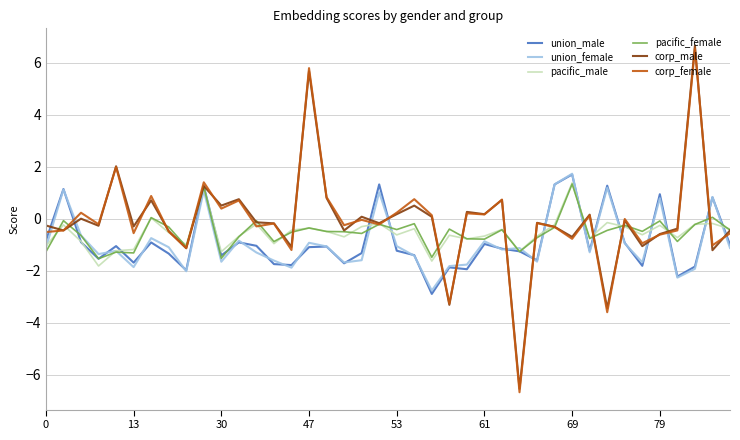

How many interior local valleys does the pacific_female series have?

13